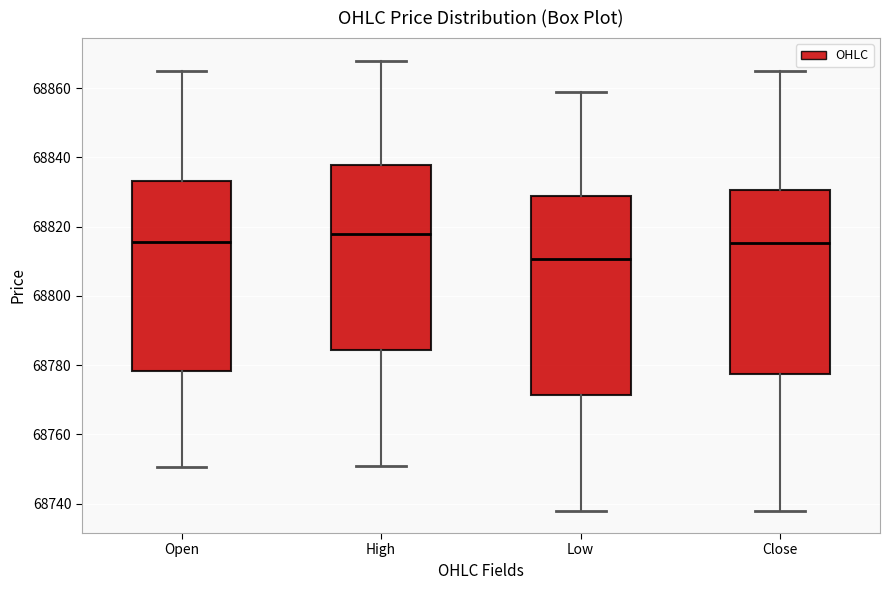

Reading left to right, read every box against the y-axis: the position of its median line, the range the box covers, and the ends of its whiskers. The values are not printed on the chart, so give them approximately, as read against the axis.

Open: median 68816, box 68778 to 68834, whiskers 68750 to 68866
High: median 68818, box 68784 to 68838, whiskers 68752 to 68868
Low: median 68810, box 68772 to 68830, whiskers 68738 to 68860
Close: median 68816, box 68778 to 68830, whiskers 68738 to 68866